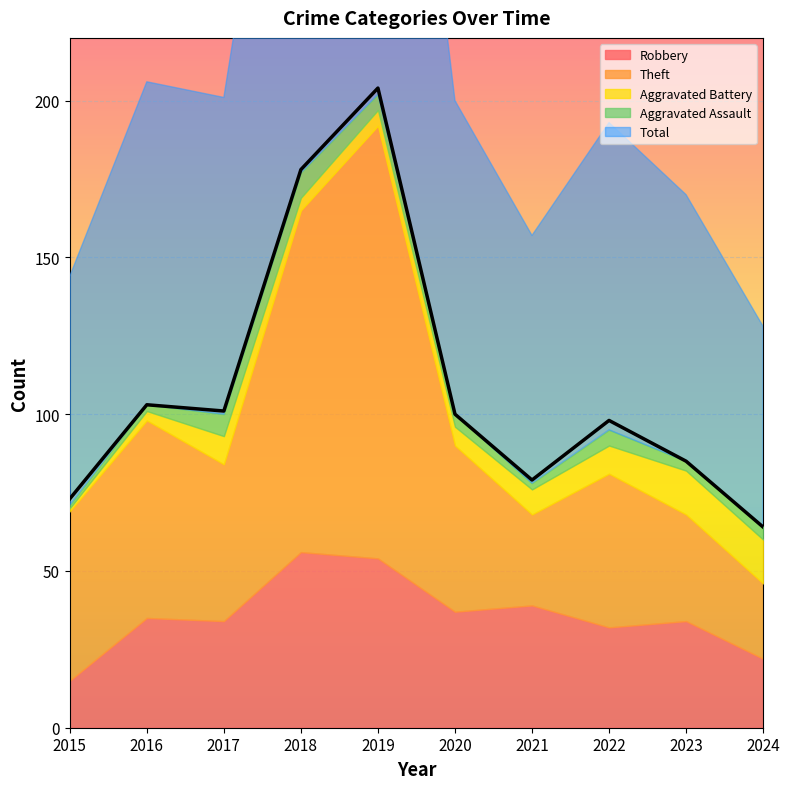

True or false: Aggravated Battery and Robbery cross at least once.

False